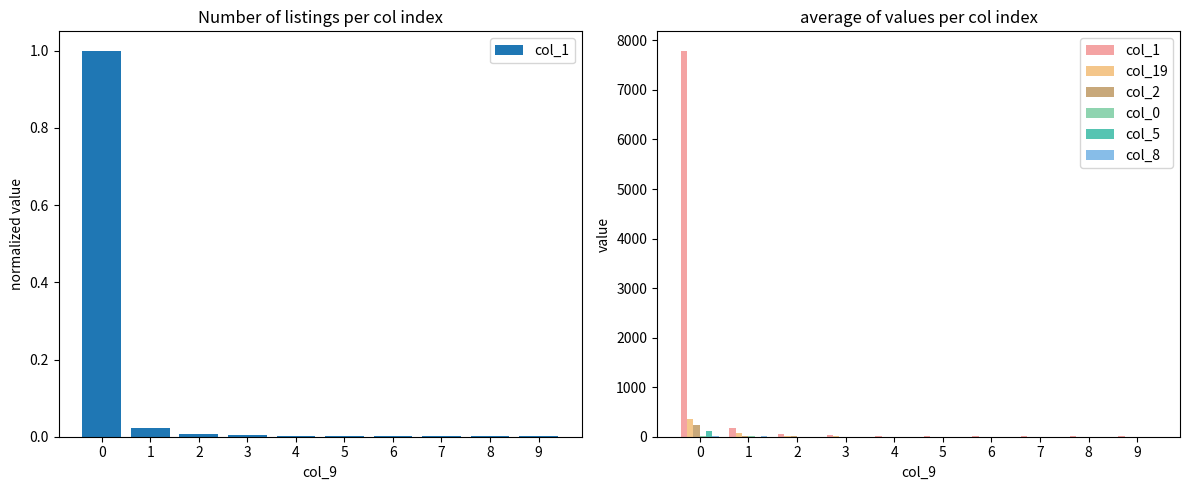

Rank the series by their maximum value, from lowest to highest.

col_0, col_8, col_5, col_2, col_19, col_1